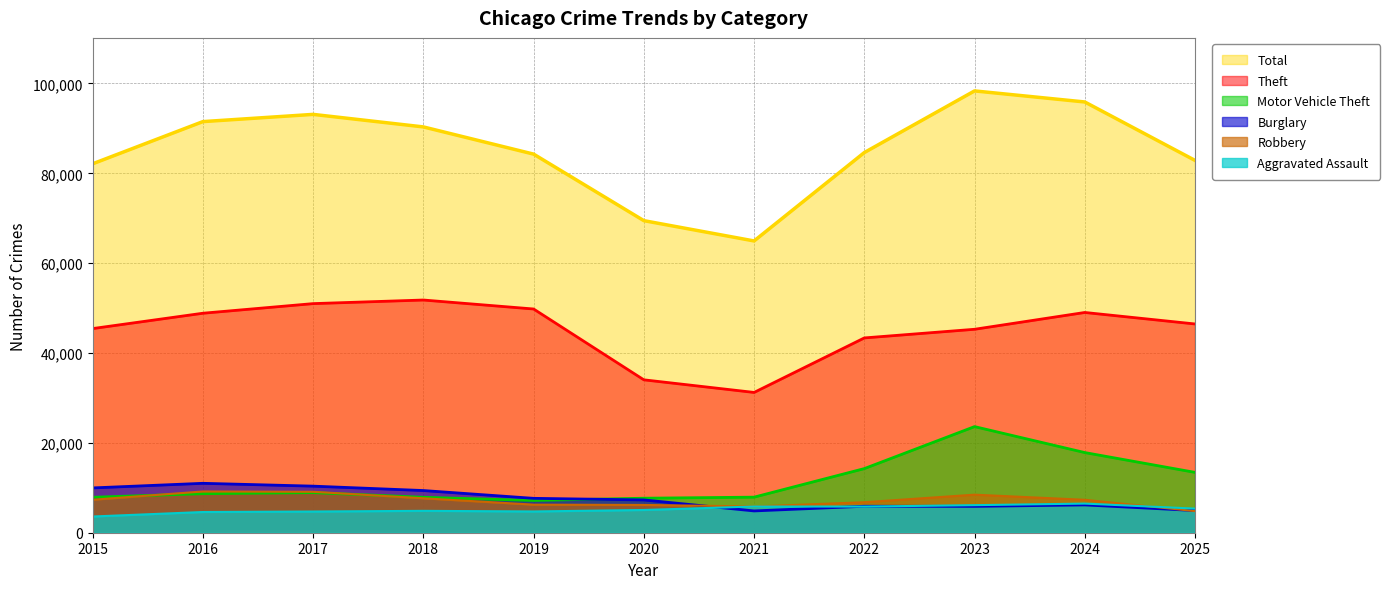

Where is Theft nearest to the value 41515?

2022